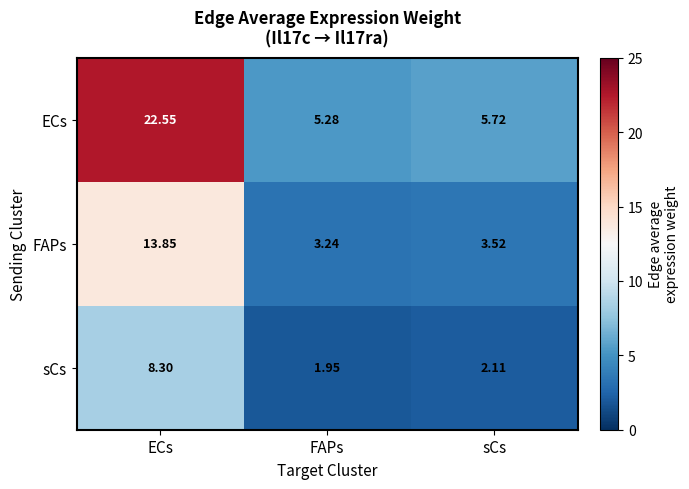

Which series has the largest total across all categories?

ECs